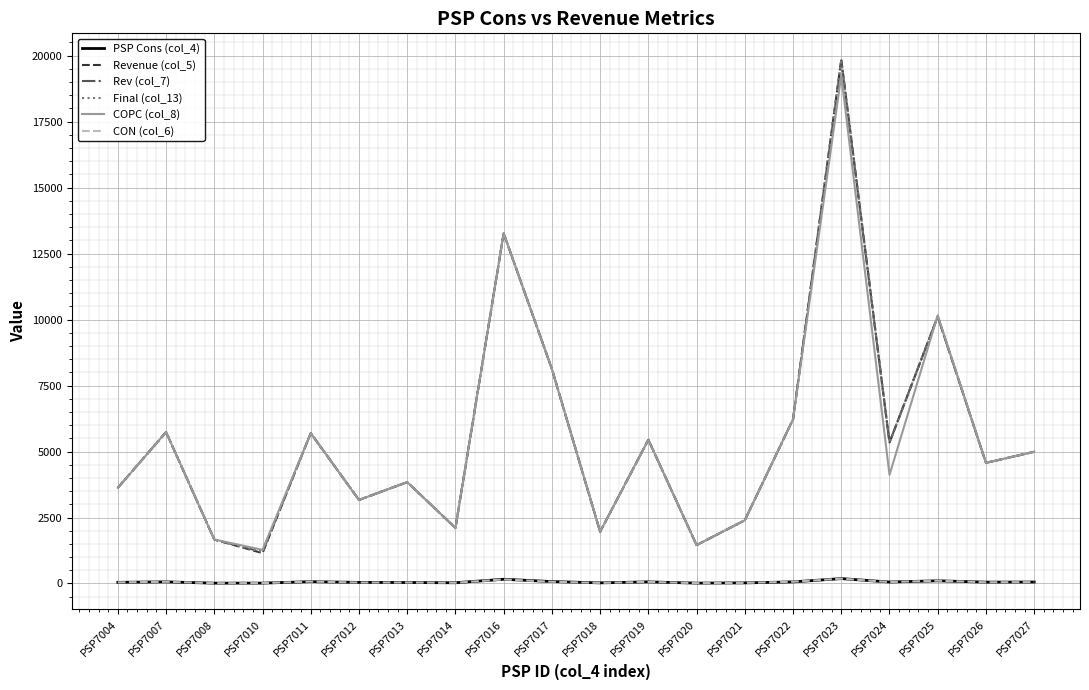

How many lines are shown in the chart?

6